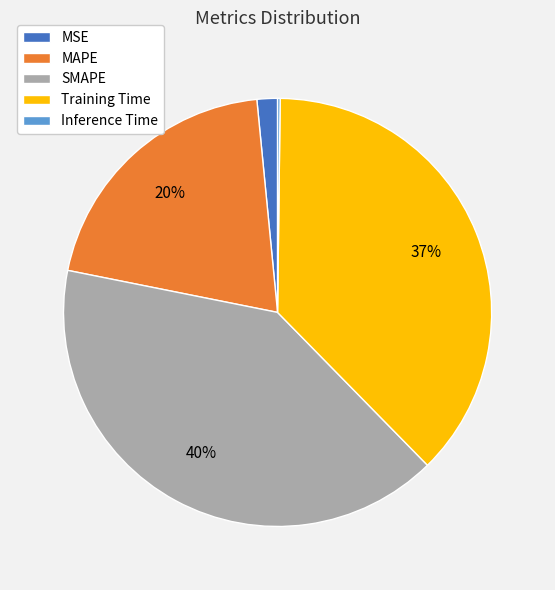

Approximately how many times larger is the value at MAPE compared to Training Time?

0.5